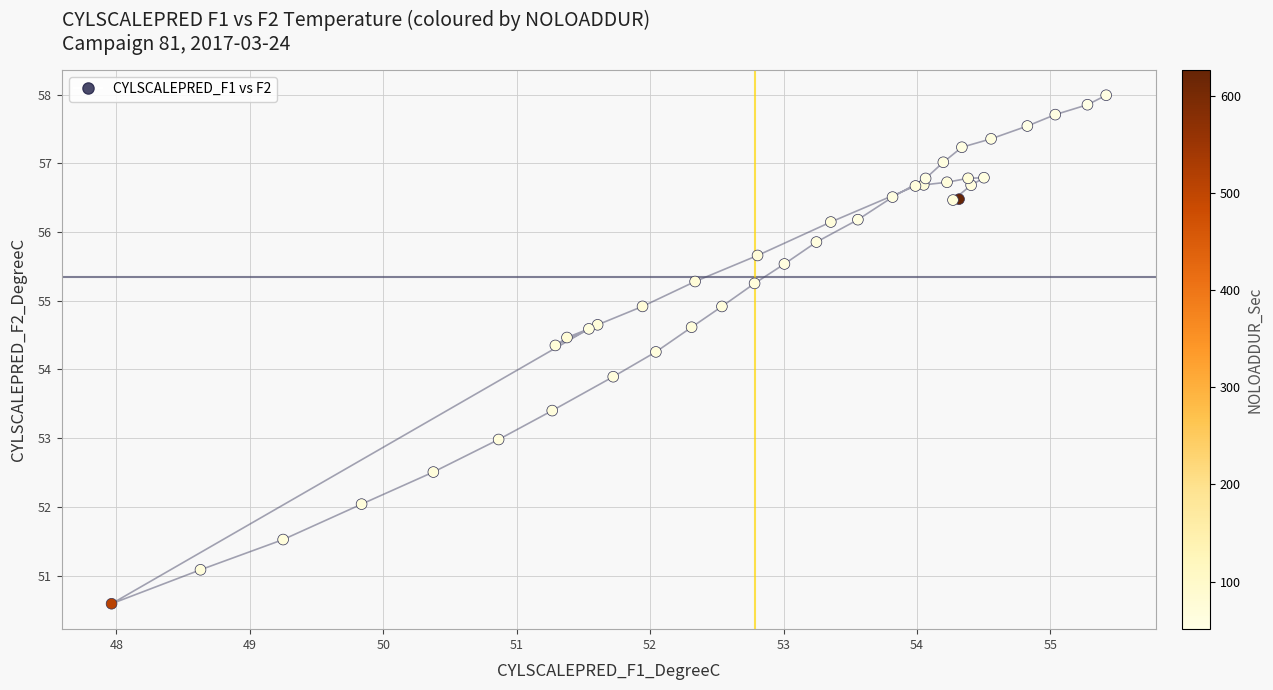

What Y value in the scatter plot is closest to 54?

53.9